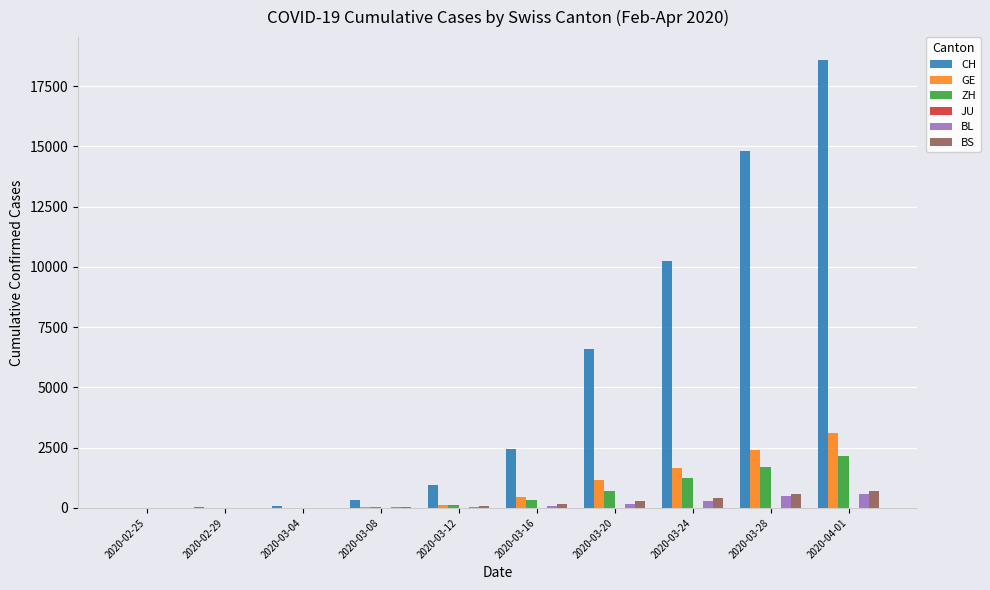

Which series changed the most between 2020-03-04 and 2020-04-01?

CH